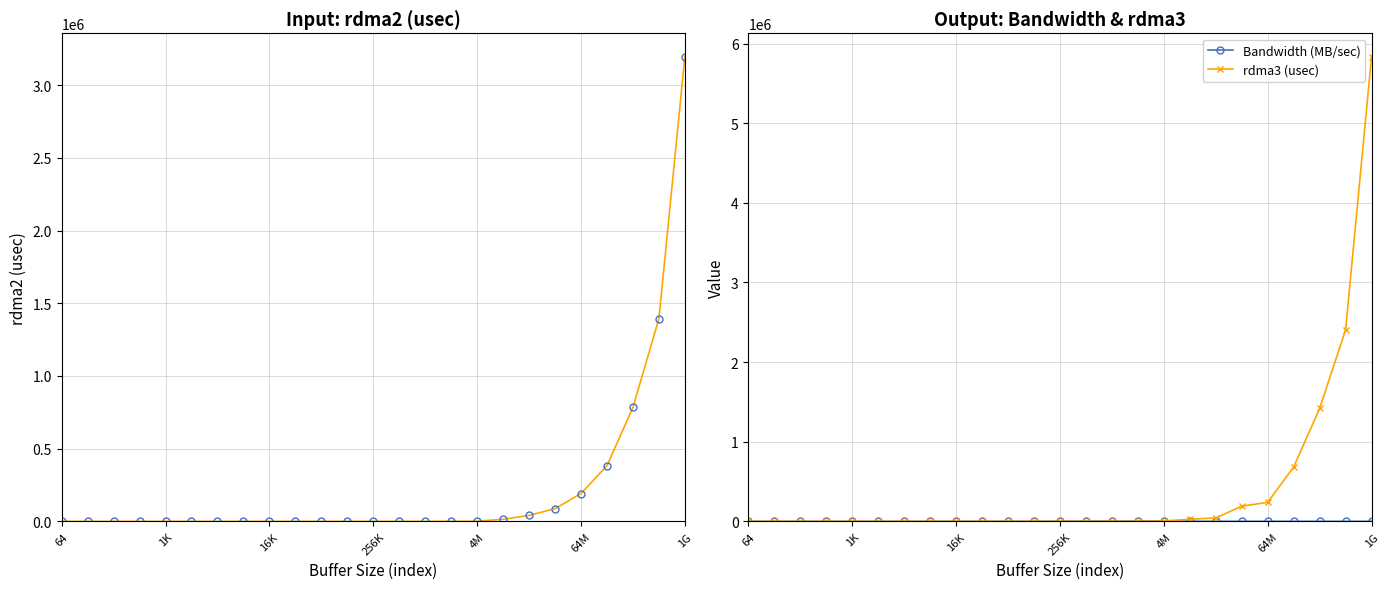

At which label does rdma3 (usec) reach its peak?

1G